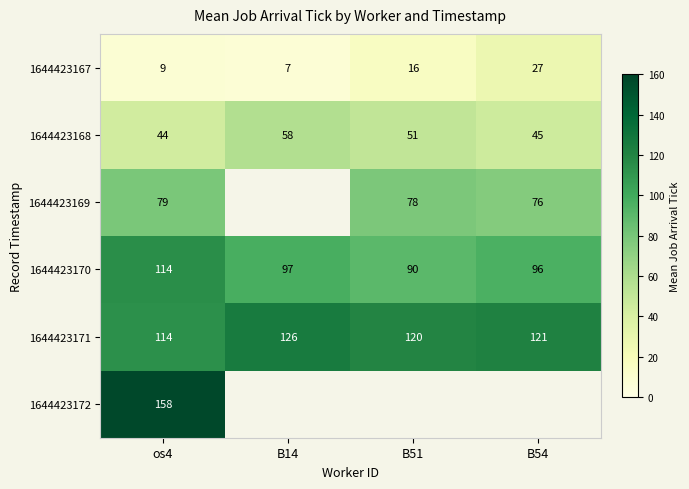

At which category is the sum across all series the highest?

os4